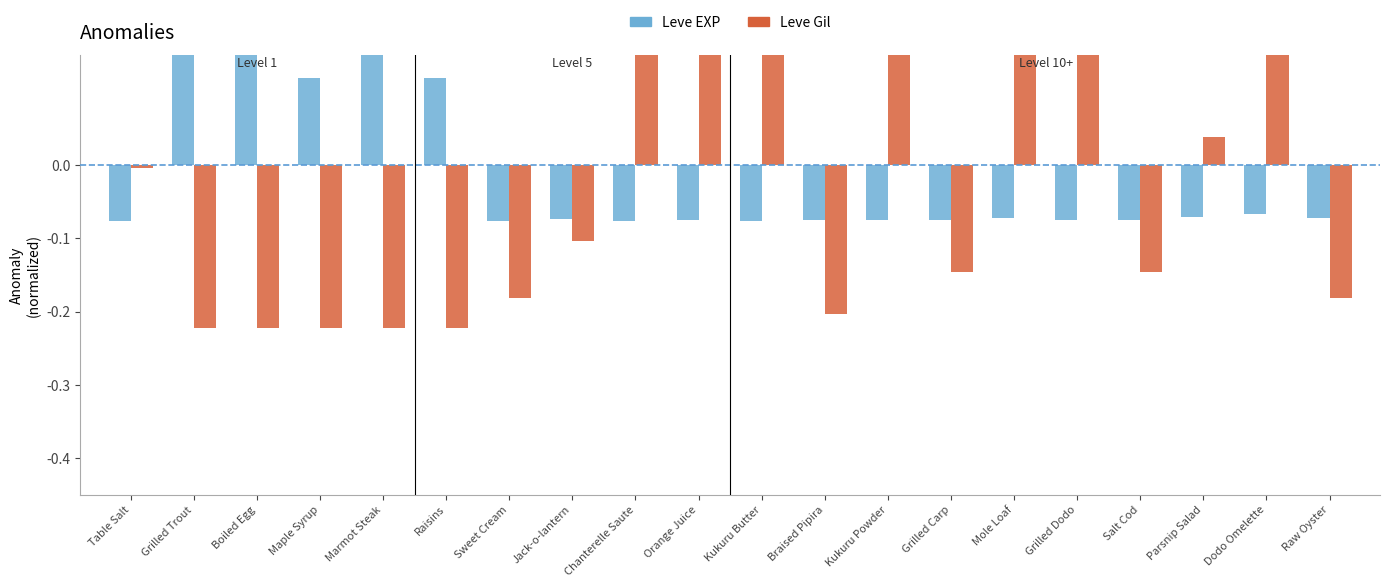

Is it true that Leve Gil equals -0.2 at Sweet Cream?

True